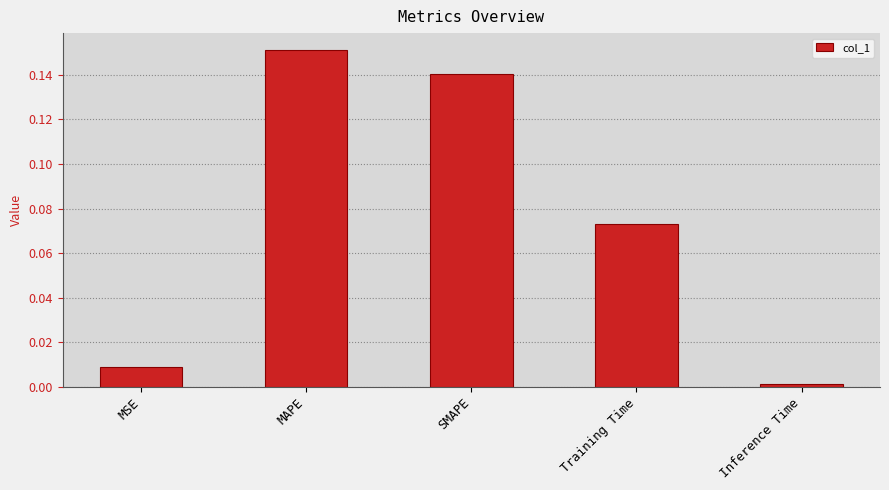

At which category does the chart reach its minimum across all series?

Inference Time